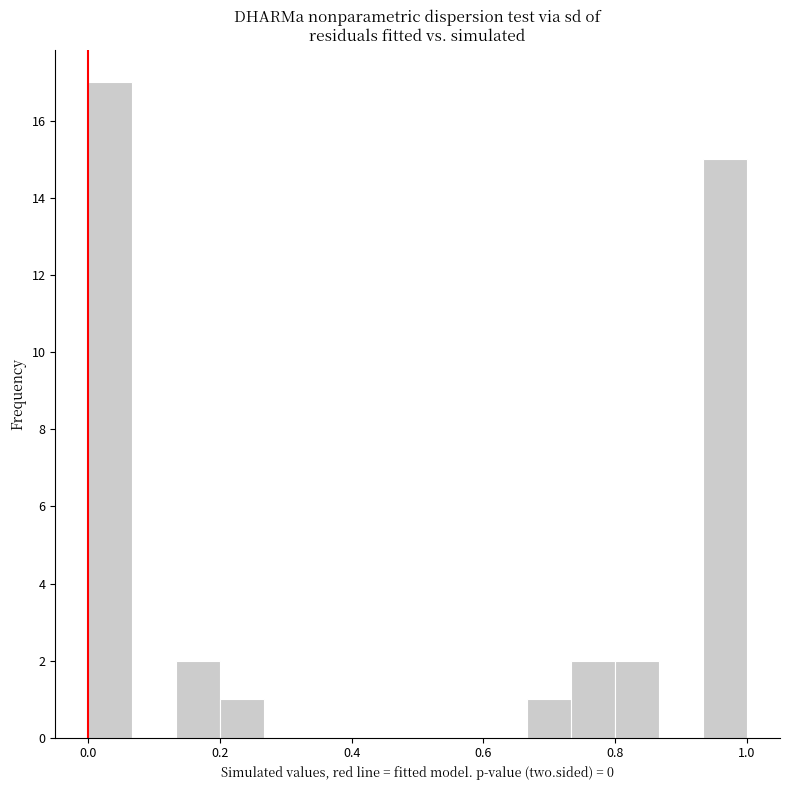

Read against the x-axis, roughly where is the centre of the tallest bar?

0.04